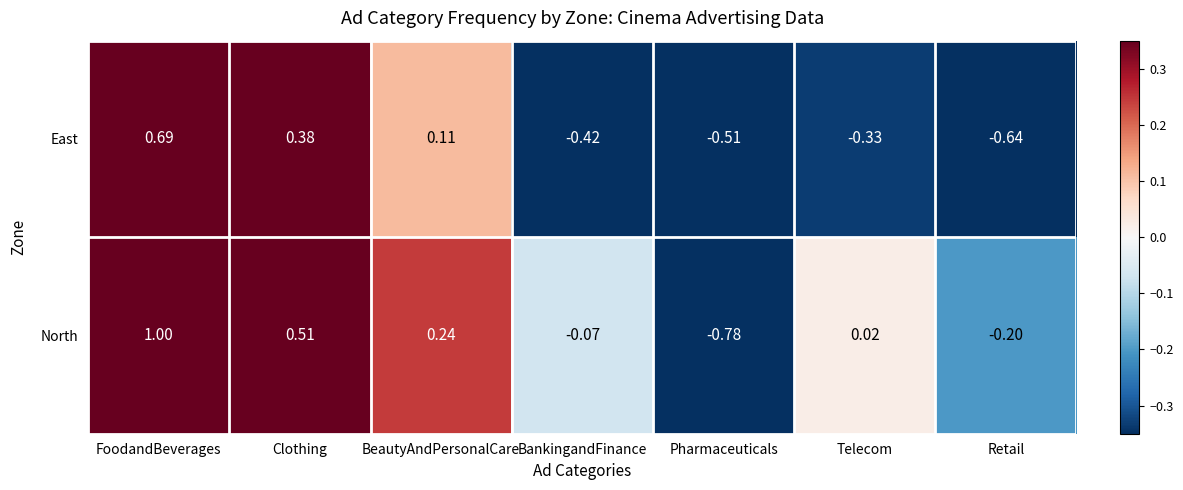

At which category is the sum across all series the highest?

FoodandBeverages